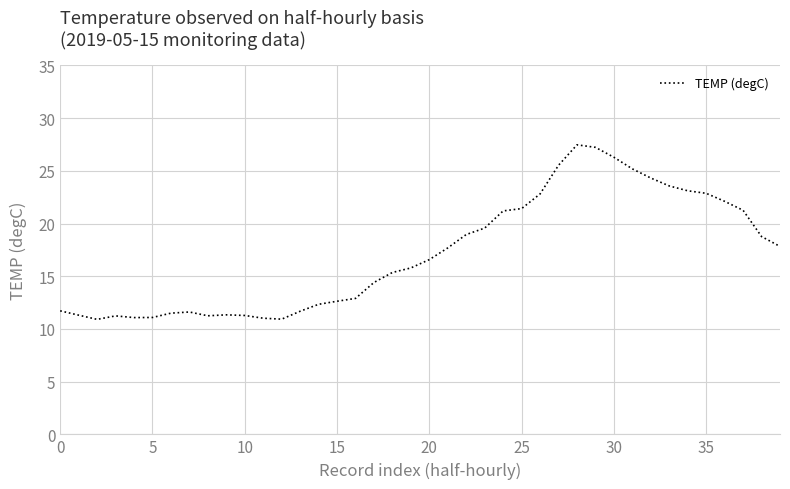

What is the greatest value displayed?

27.5